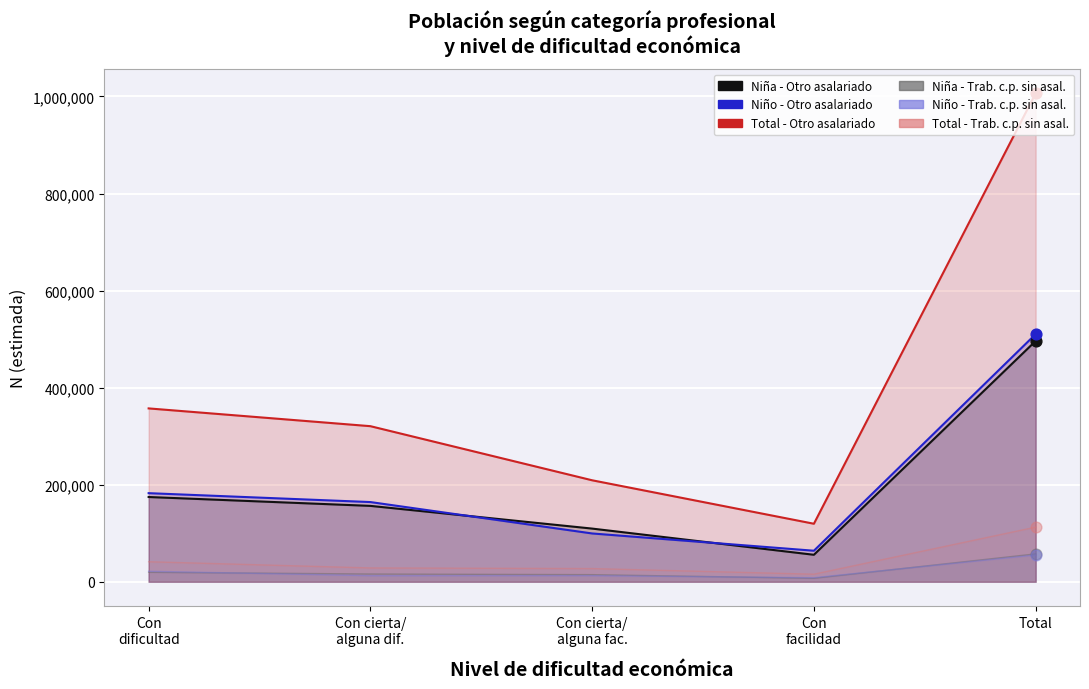

What are all the series names shown in the legend?

Niña - Otro asalariado, Niño - Otro asalariado, Total - Otro asalariado, Niña - Trab. c.p. sin asalariados, Niño - Trab. c.p. sin asalariados, Total - Trab. c.p. sin asalariados